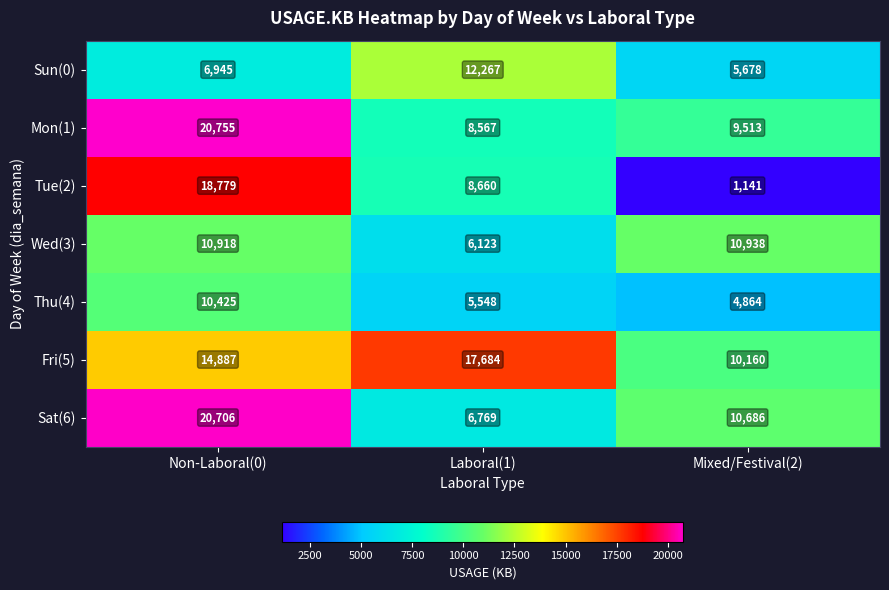

How many series are shown in this chart?

7